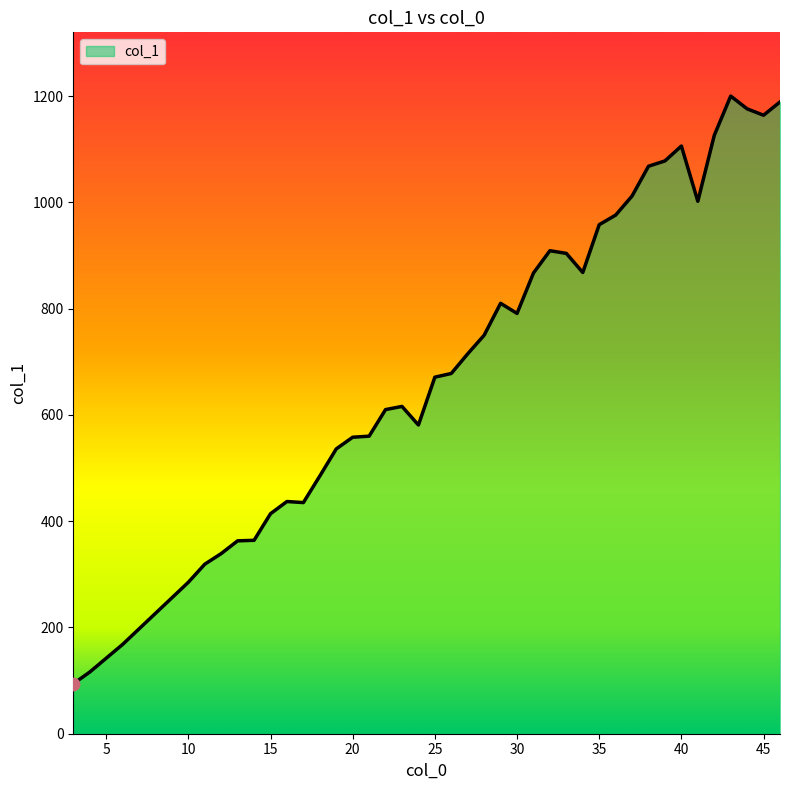

What is the maximum value shown in the chart?

1200